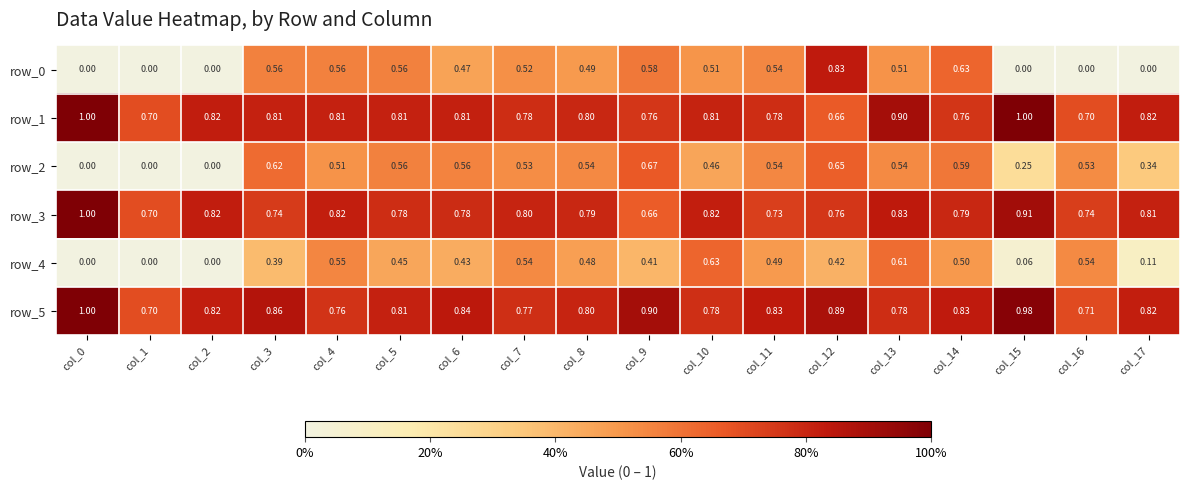

Is the value of row_4 at col_0 greater than the value of row_1 at col_15?

No